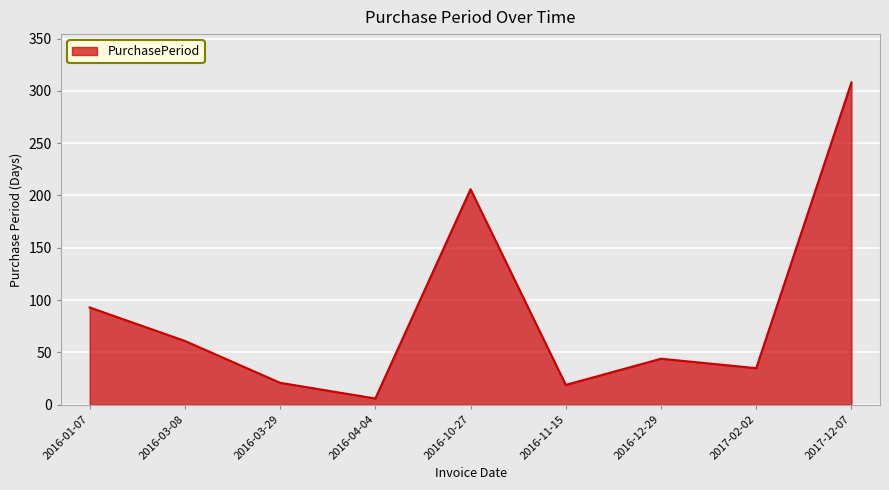

Is it true that the value at 2016-11-15 is 8?

False